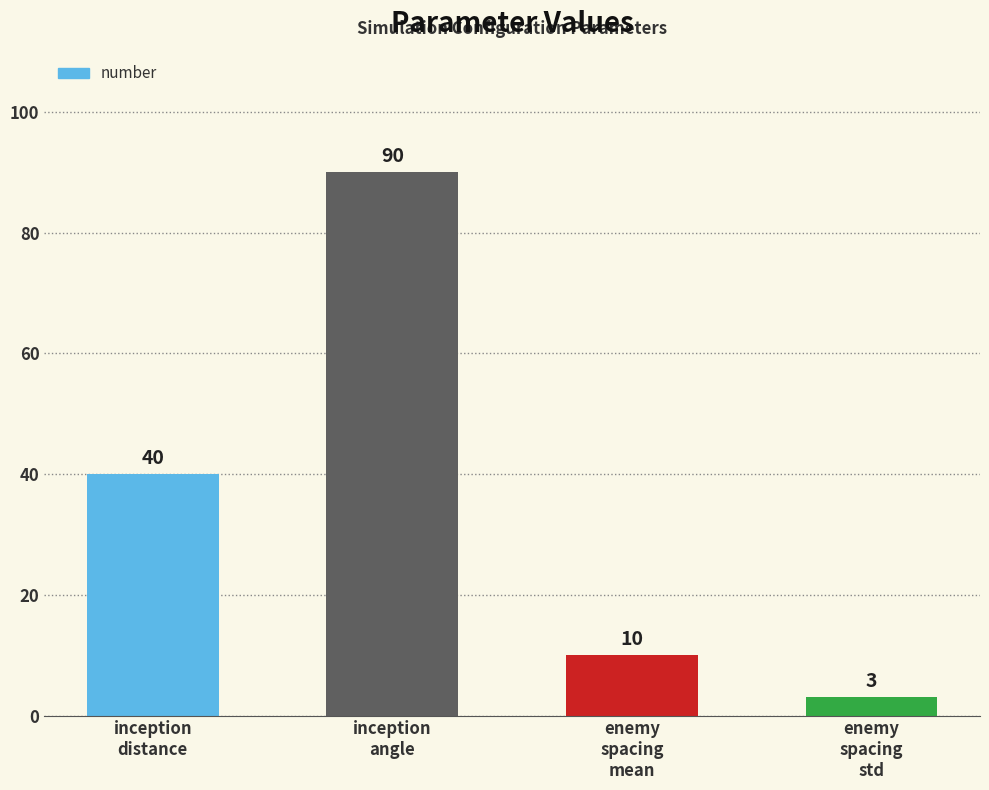

What is the change in value from inception
distance to inception
angle?

+50